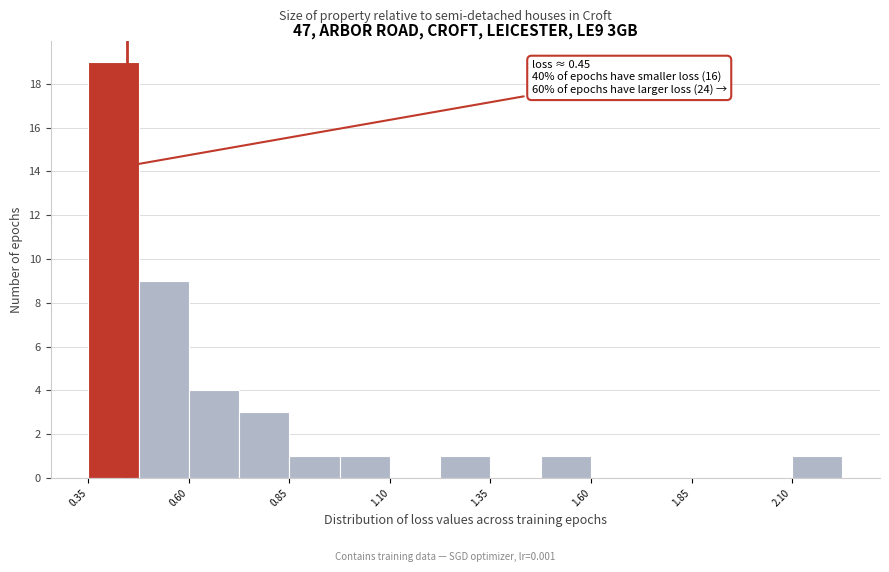

Around what value on the x-axis is the tallest bar? Give the approximate position of its centre, as read against the axis.

0.40